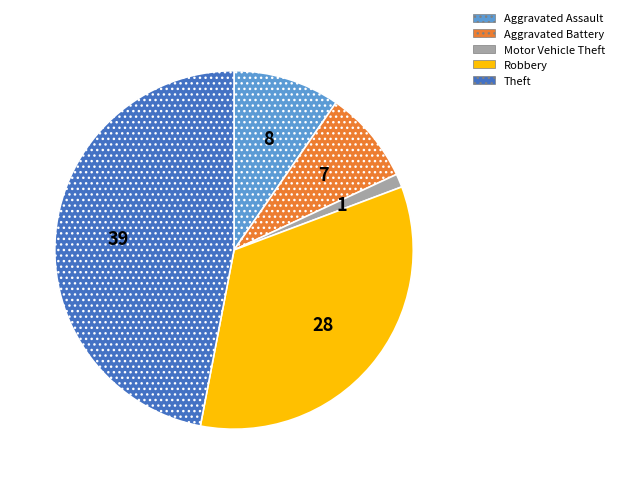

Is there a majority slice in this chart?

No